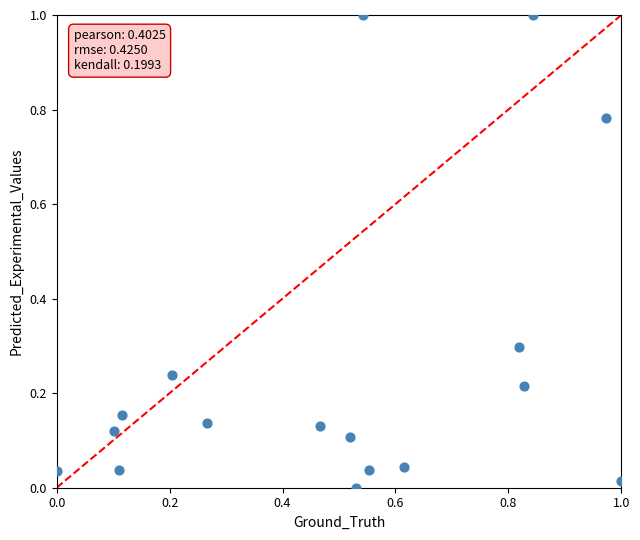

What is the range of X values (max minus min)?

1.0